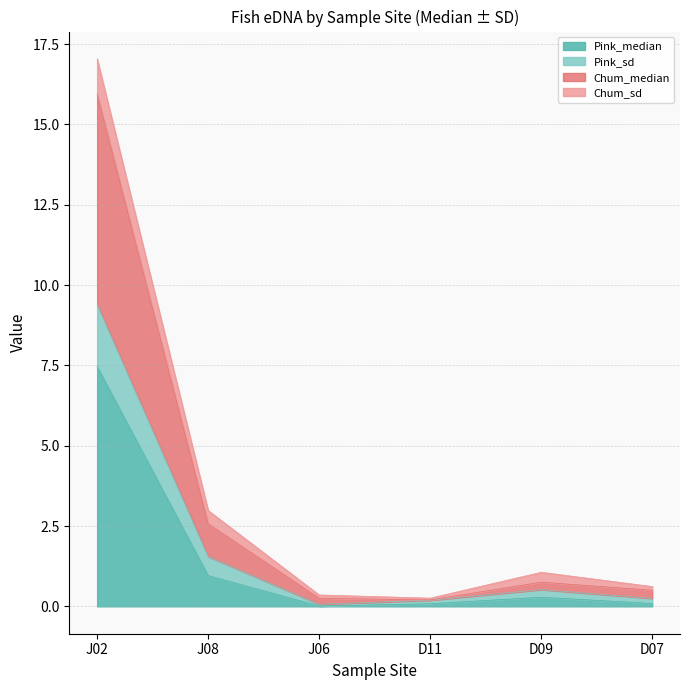

At which category is the sum across all series the highest?

J02